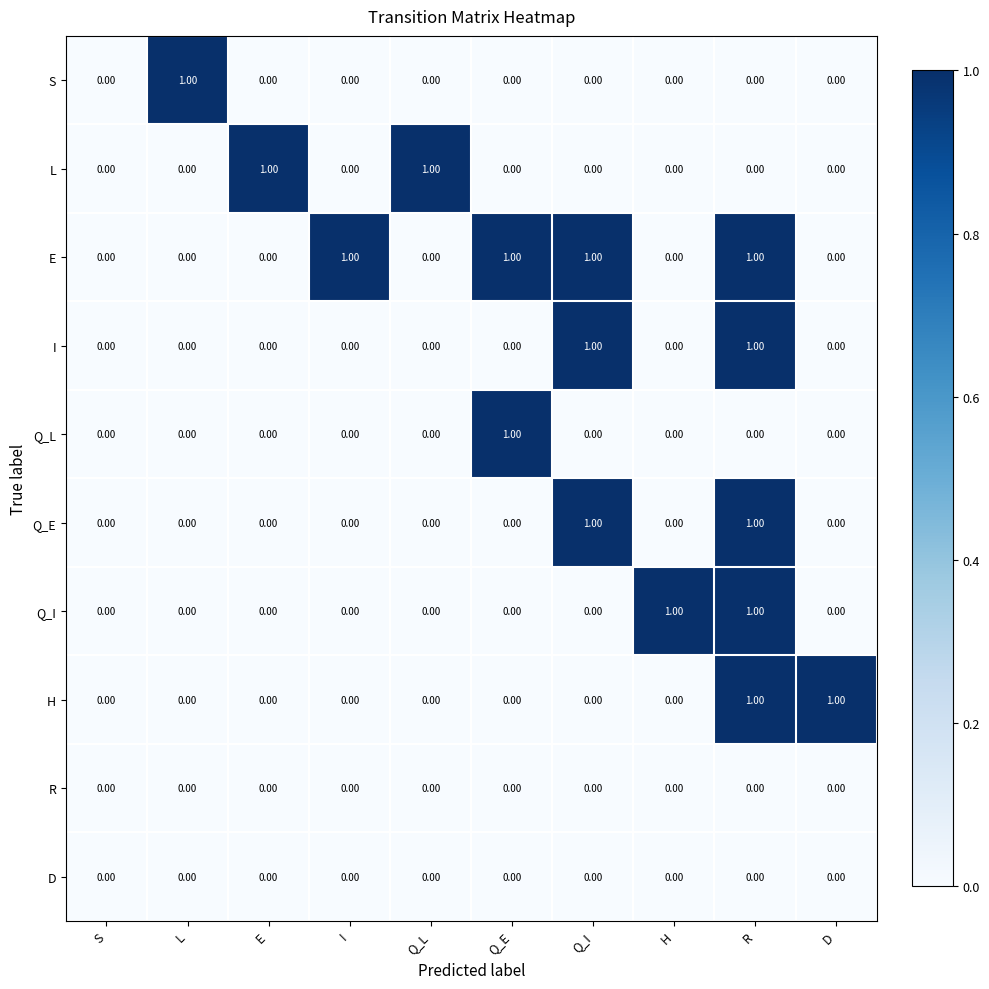

Which series has the largest total across all categories?

E